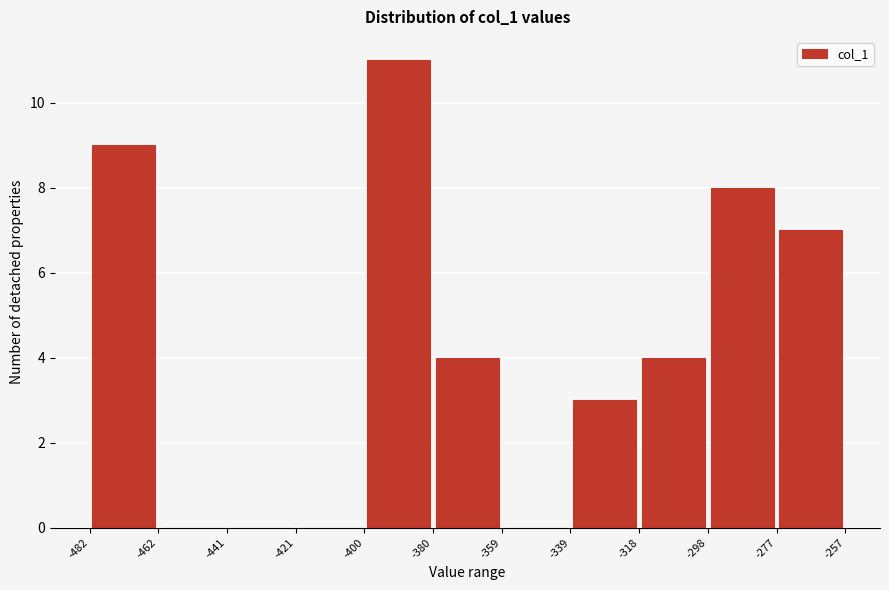

Reading left to right, list every bar in this chart as the range it spans on the x-axis followed by its height. The values are not printed on the chart, so give them approximately, as read against the axis.

-482 to -462: 9
-462 to -441: 0
-441 to -421: 0
-421 to -400: 0
-400 to -380: 11
-380 to -359: 4
-359 to -339: 0
-339 to -318: 3
-318 to -298: 4
-298 to -277: 8
-277 to -257: 7